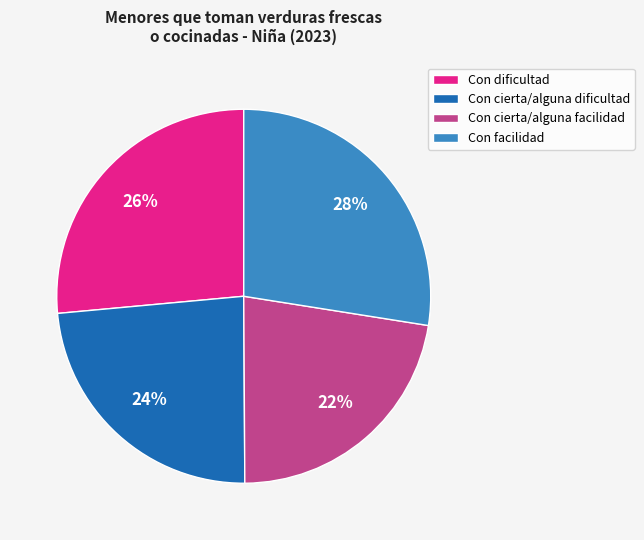

The Con cierta/alguna facilidad slice represents 29% of the pie. True or false?

False